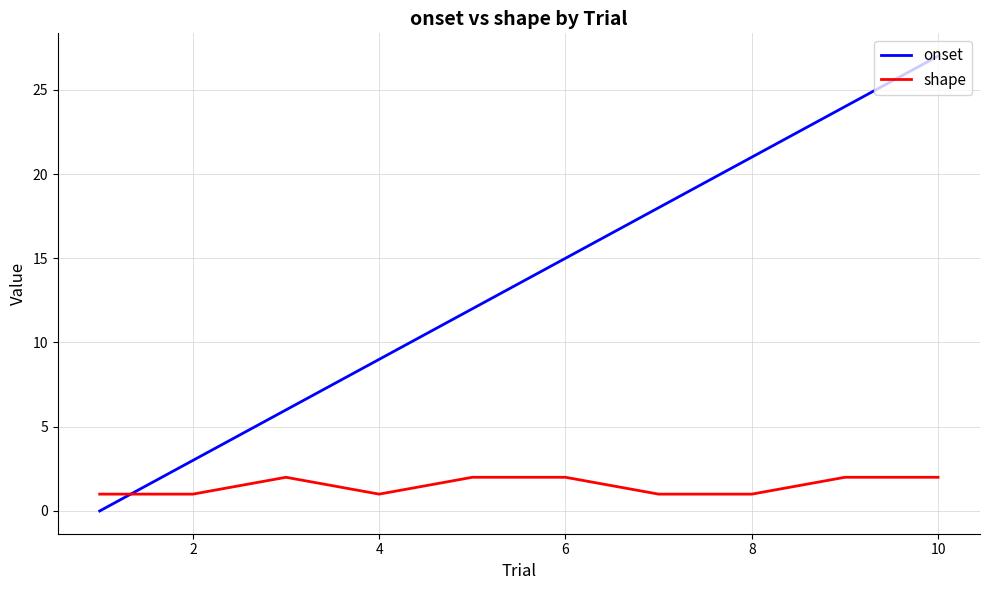

How many onset values are between 6 and 21?

6